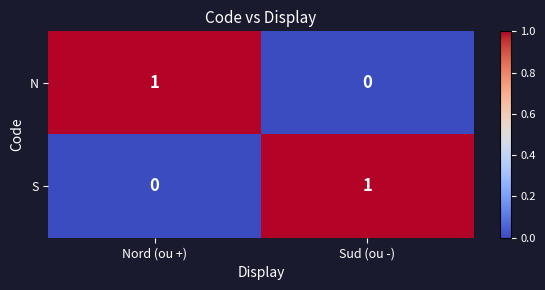

Where is N nearest to the value 0?

Sud (ou -)